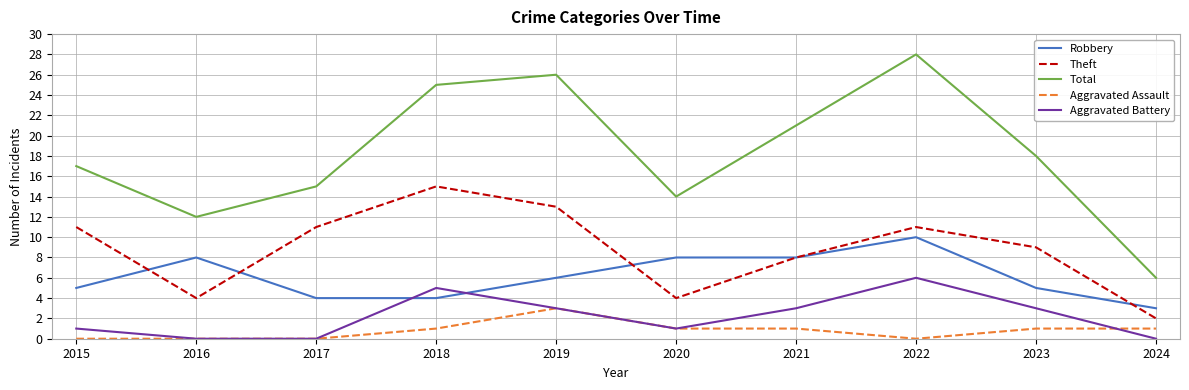

True or false: Total has a value of 15 at 2017.

True